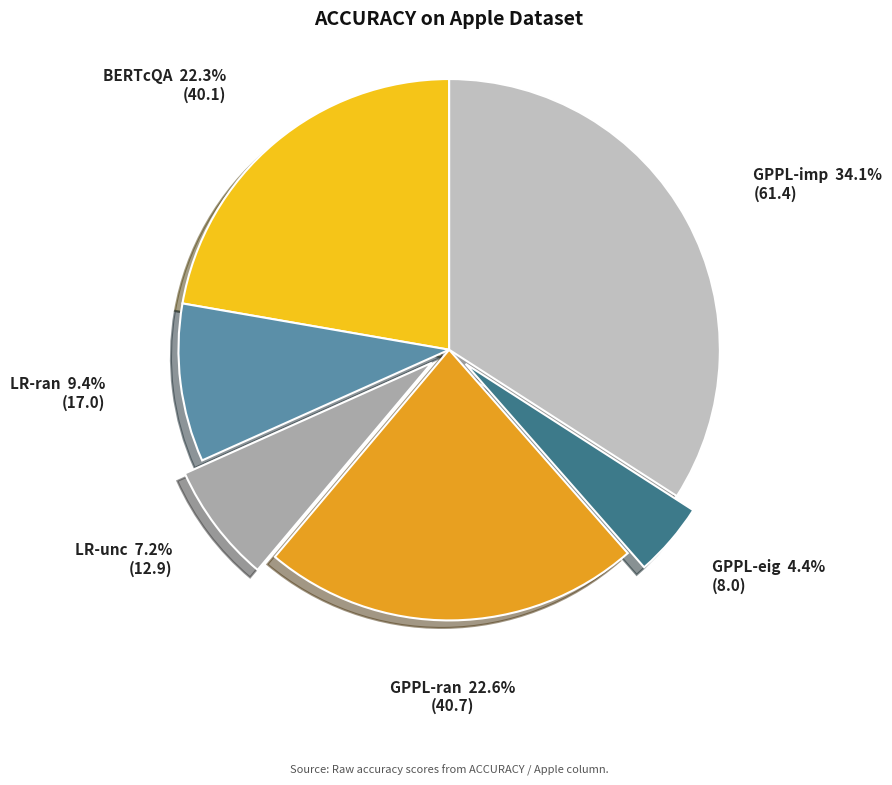

Does LR-ran represent more than half of the total?

No